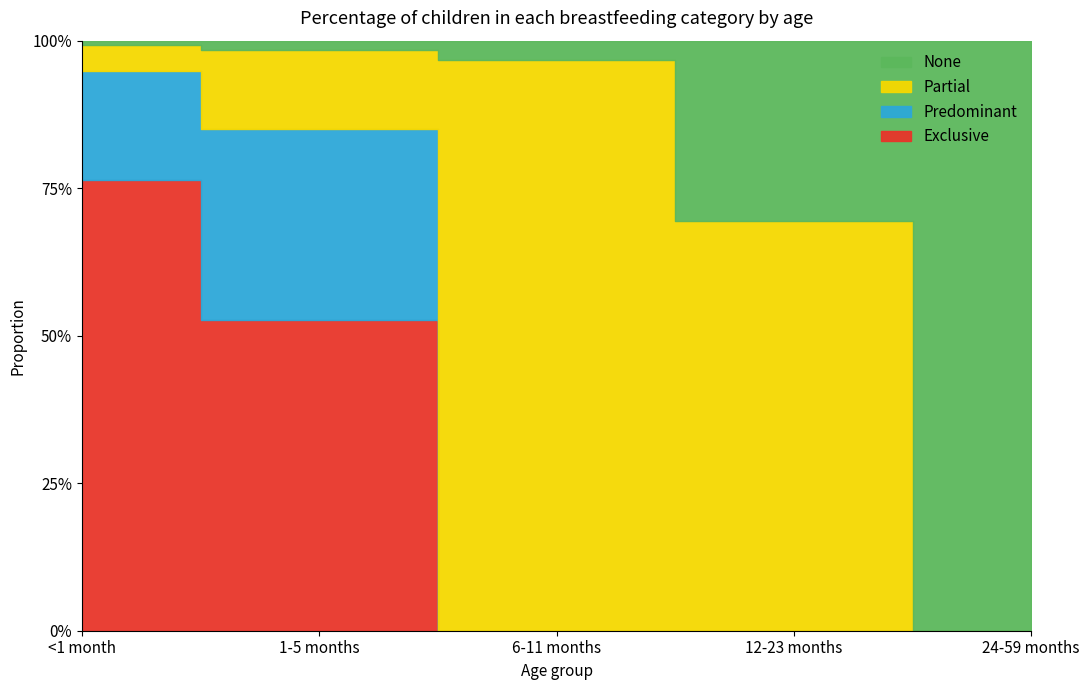

How many intersections are there between Partial and None?

1